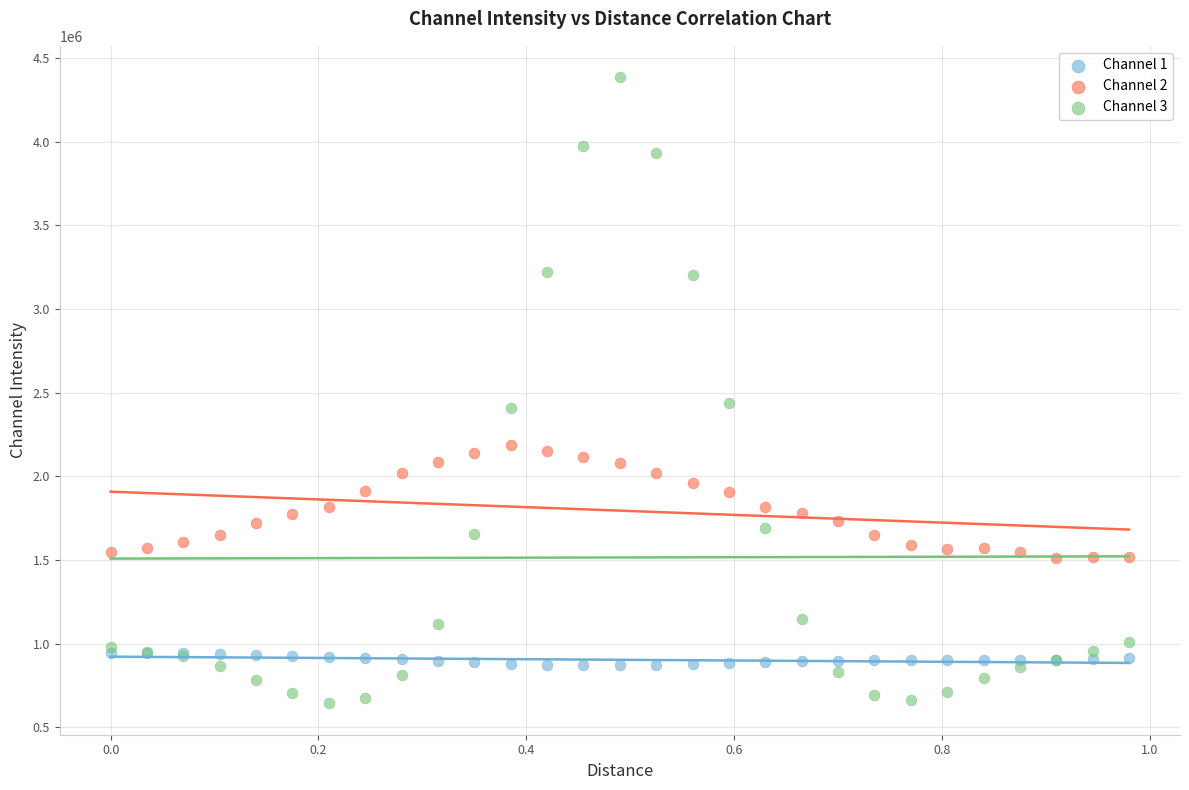

What are all the series names shown in the legend?

Channel 1, Channel 2, Channel 3